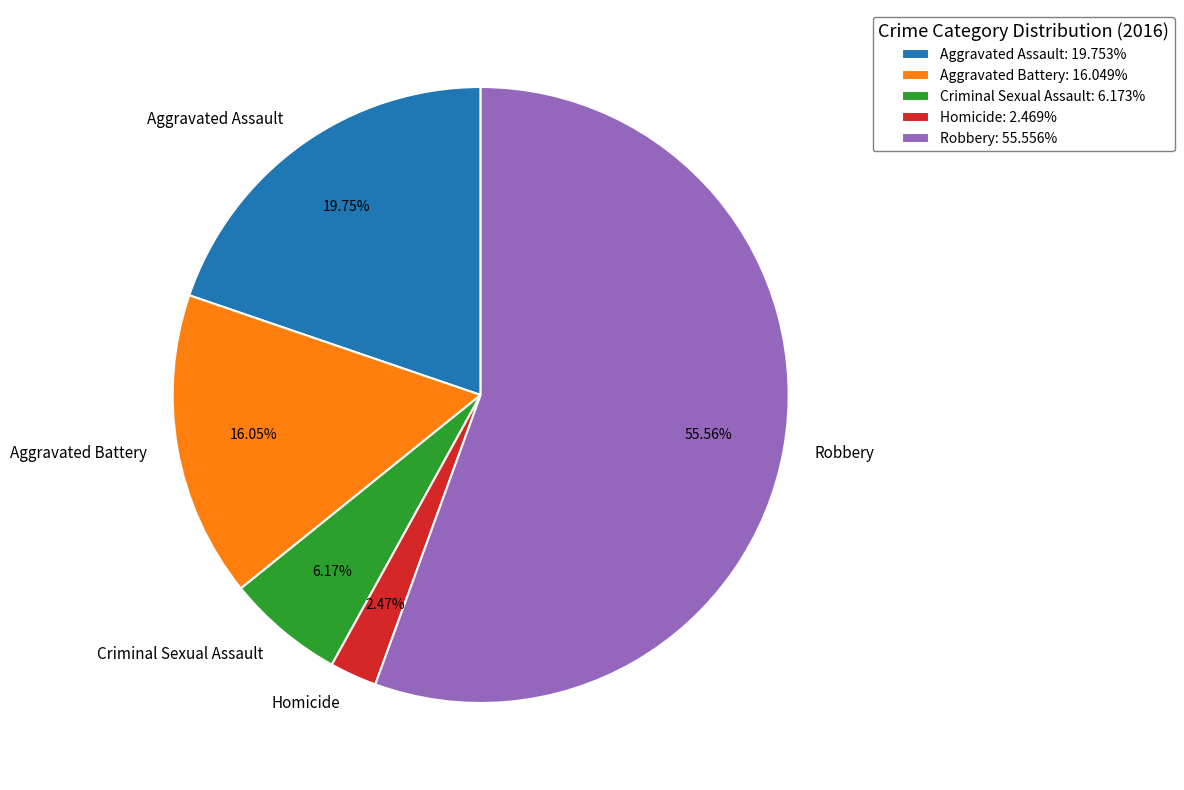

To the nearest percent, what is the combined percentage of Aggravated Assault and Homicide?

22%